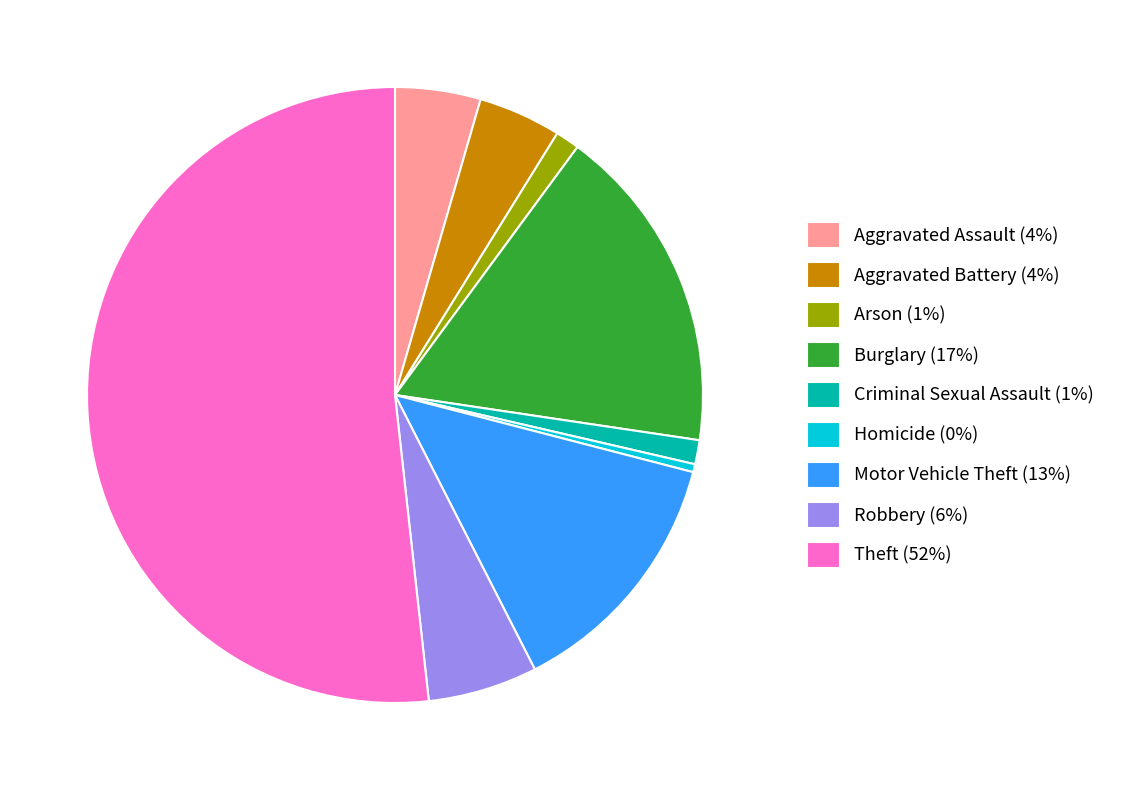

Is the sum of Burglary (17%) and Arson (1%) greater than half?

No